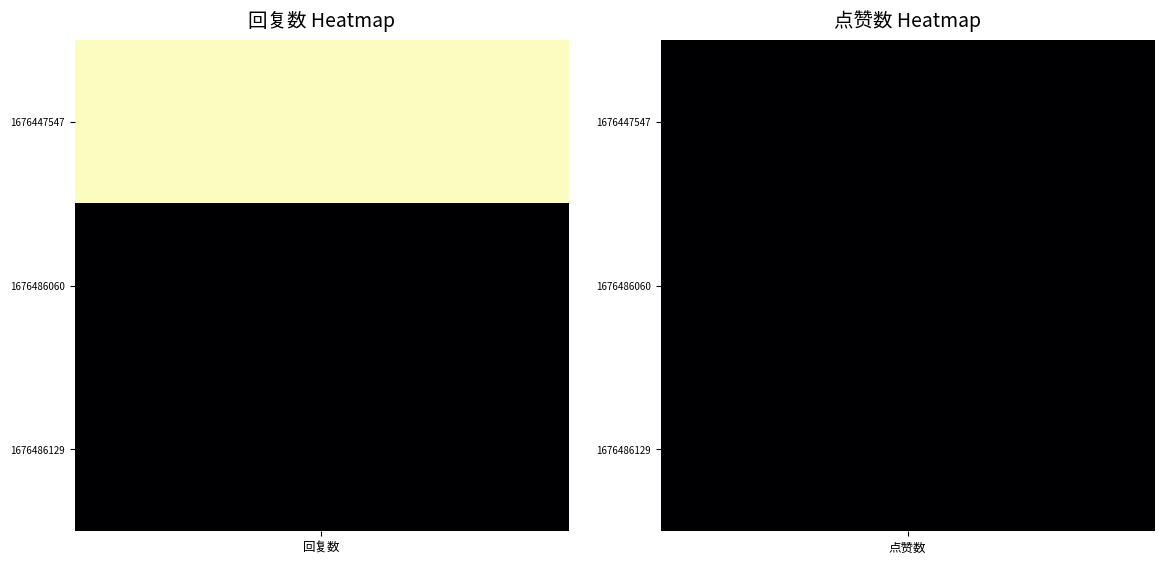

Reading right to left, what are all the values shown in this chart?

1676447547: 点赞数=0	回复数=1
1676486060: 点赞数=0	回复数=0
1676486129: 点赞数=0	回复数=0